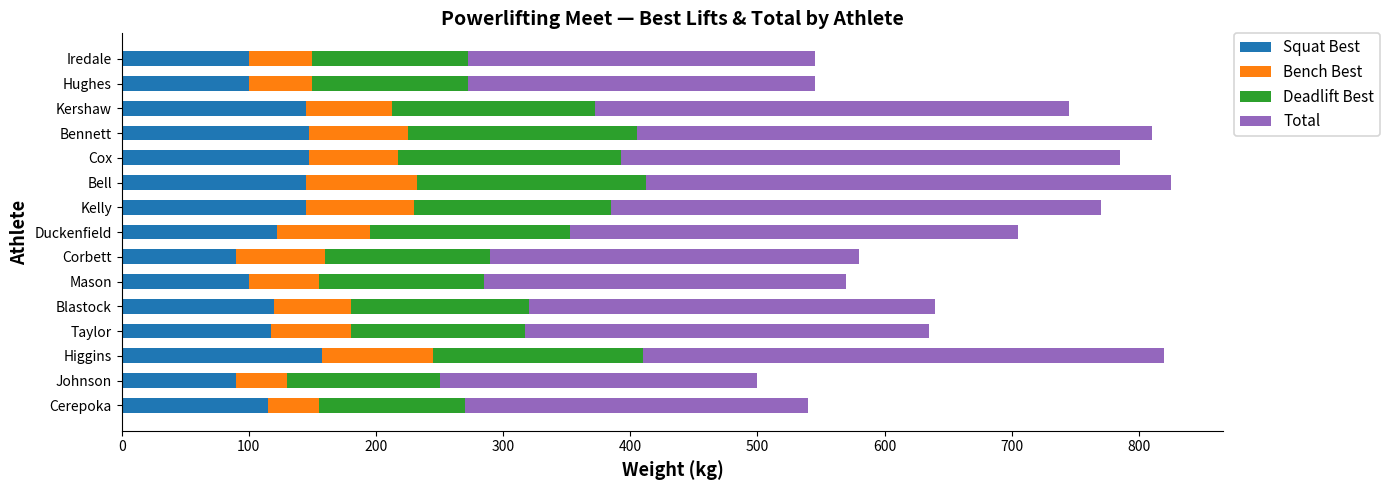

What is the total value across all series at Iredale?

545.0